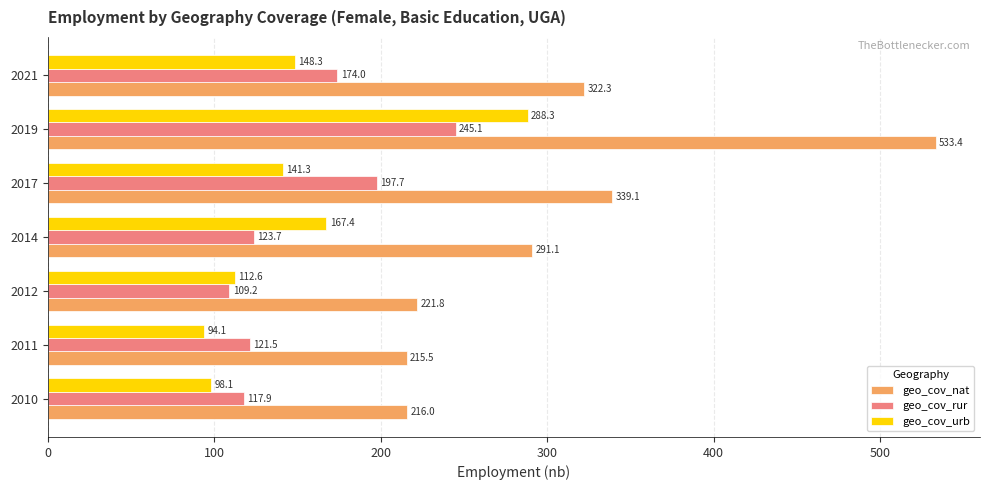

True or false: geo_cov_rur has a value of 307.9 at 2021.

False